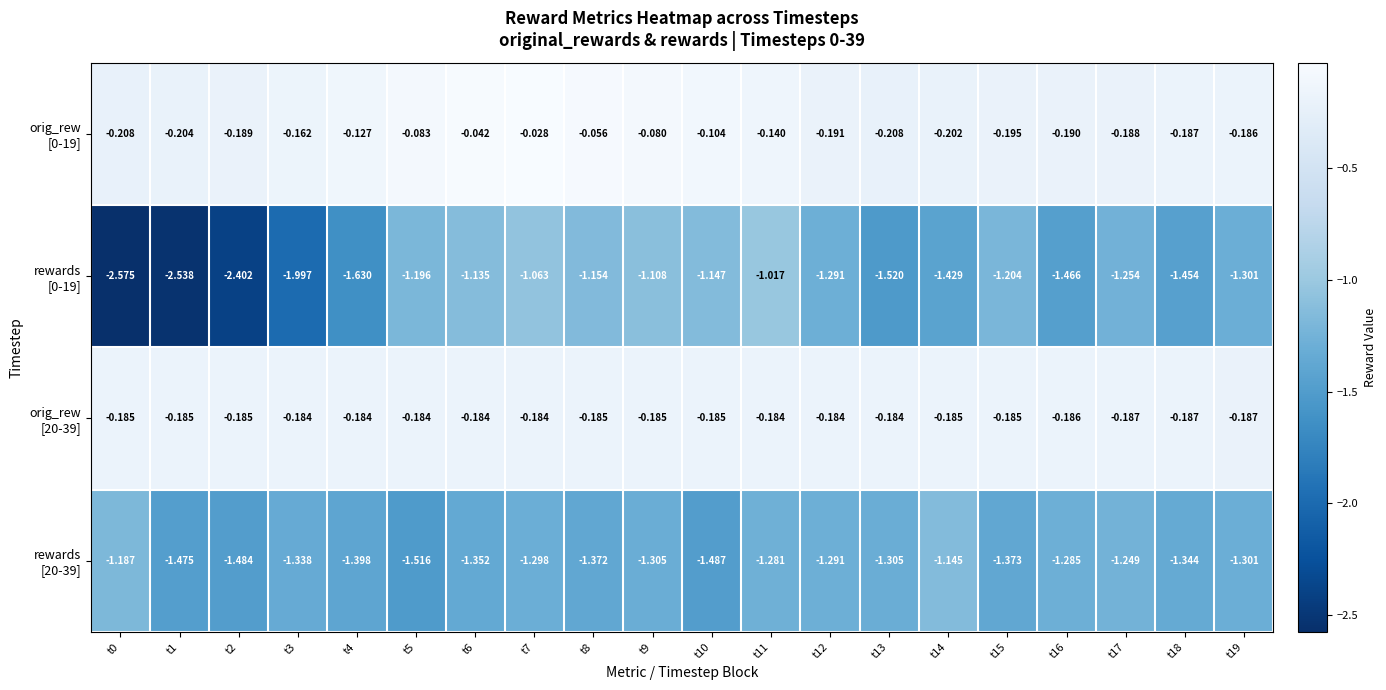

List the series in order of their peak value, lowest first.

rewards [20-39], rewards [0-19], orig_rew [20-39], orig_rew [0-19]